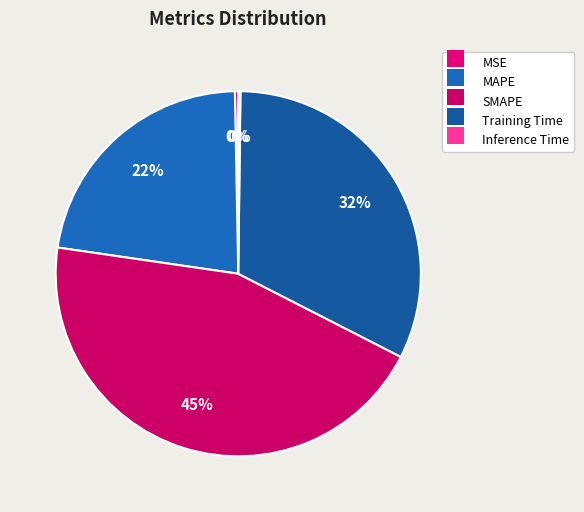

To the nearest percent, what percentage of the pie is Training Time?

32%